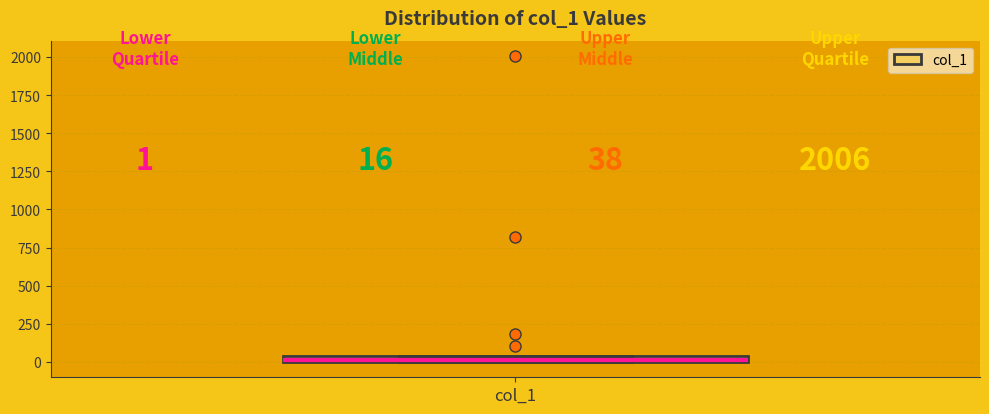

Where is the upper edge of the box for col_1 on the y-axis? The values are not printed on the chart, so give them approximately, as read against the axis.

50